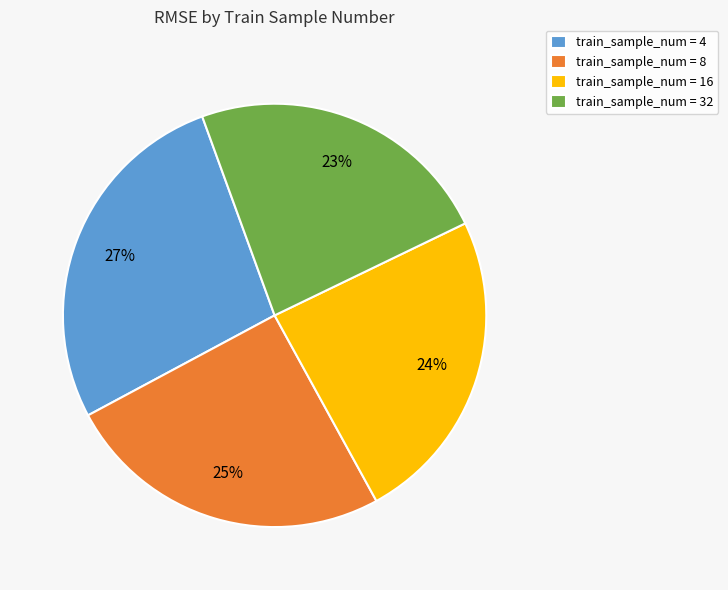

True or false: train_sample_num = 8 accounts for 19% of the total.

False